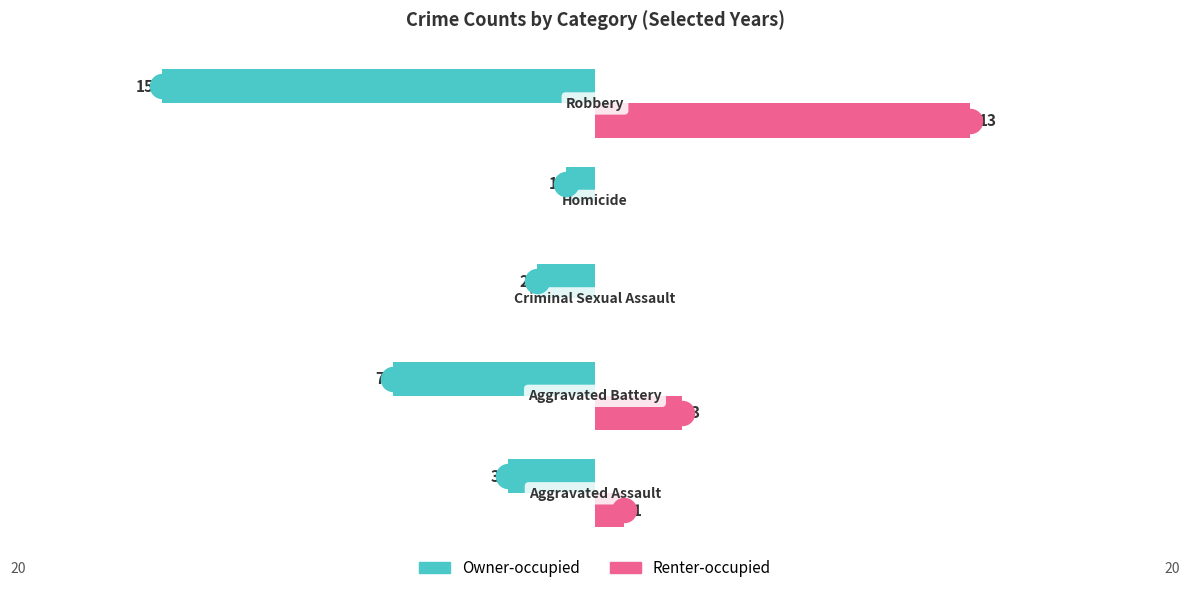

Which series contains the lowest Y value?

Owner-occupied